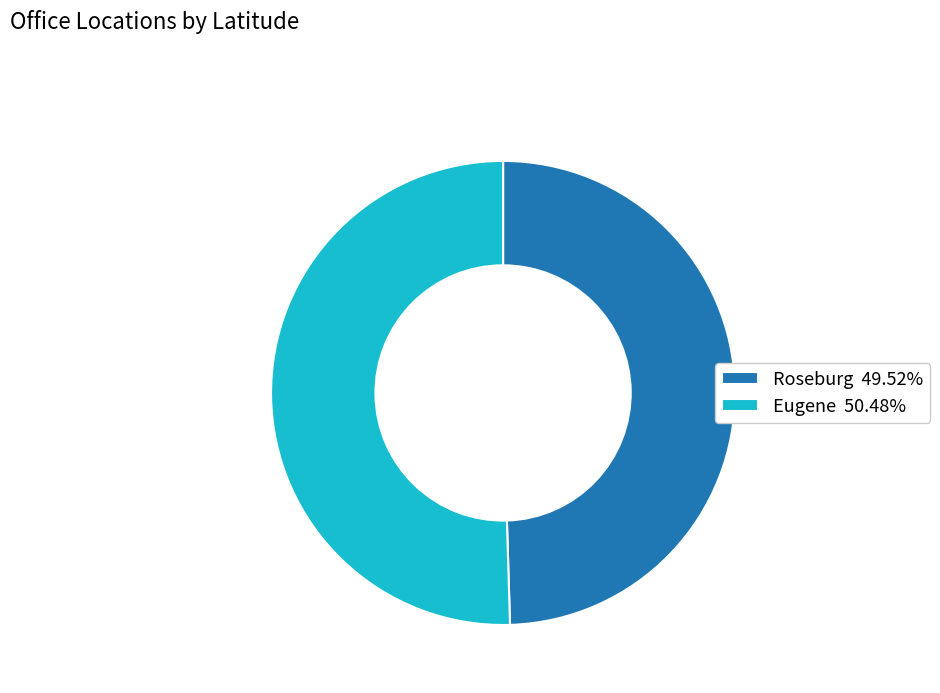

Is there any slice that represents more than half of the pie?

Yes